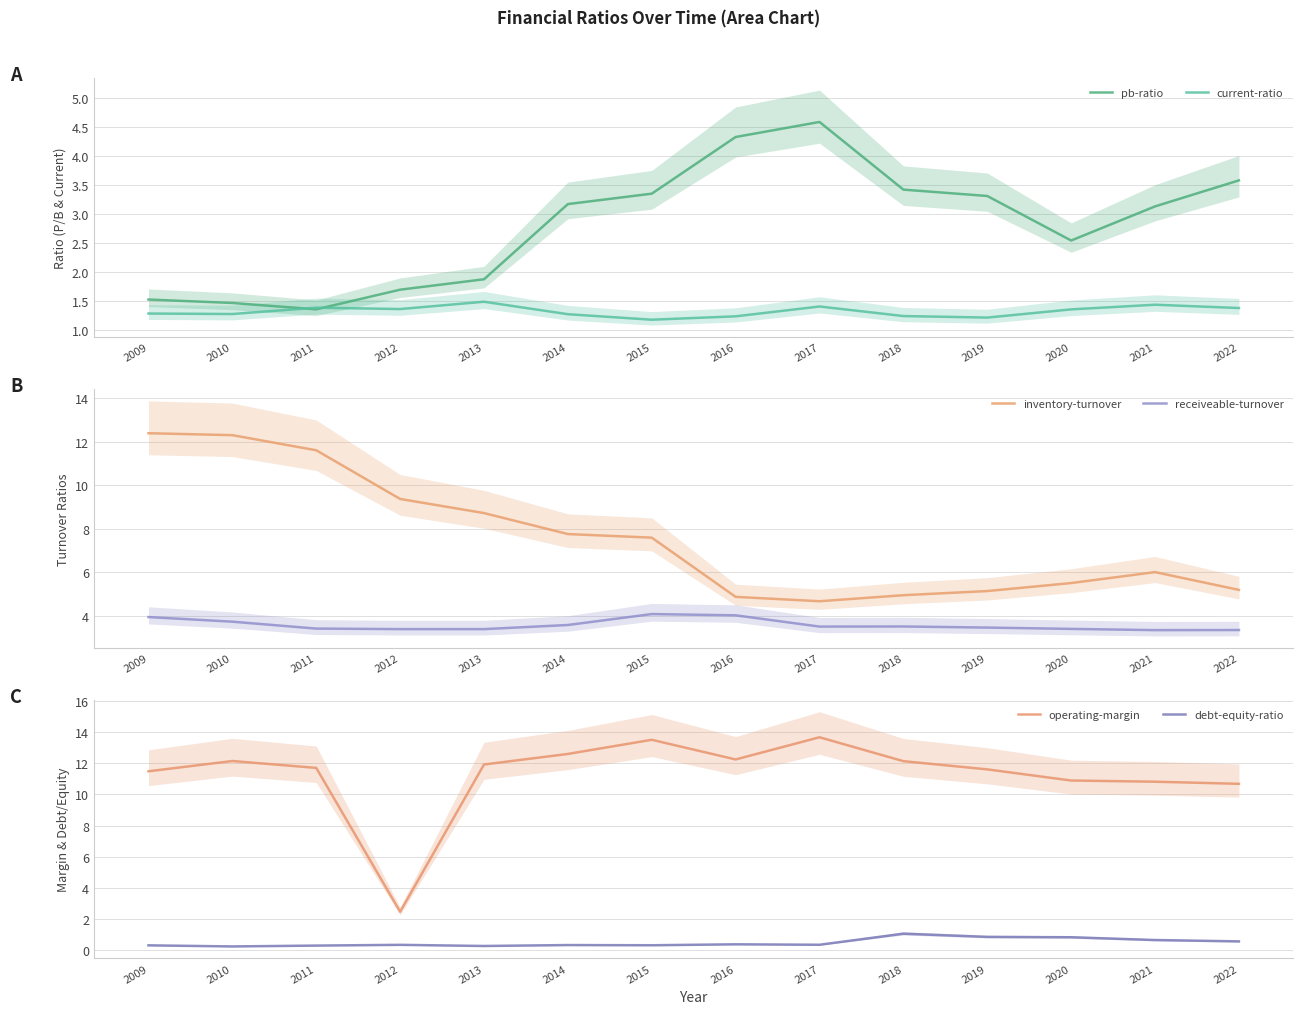

At how many categories does at least one series exceed 3?

14